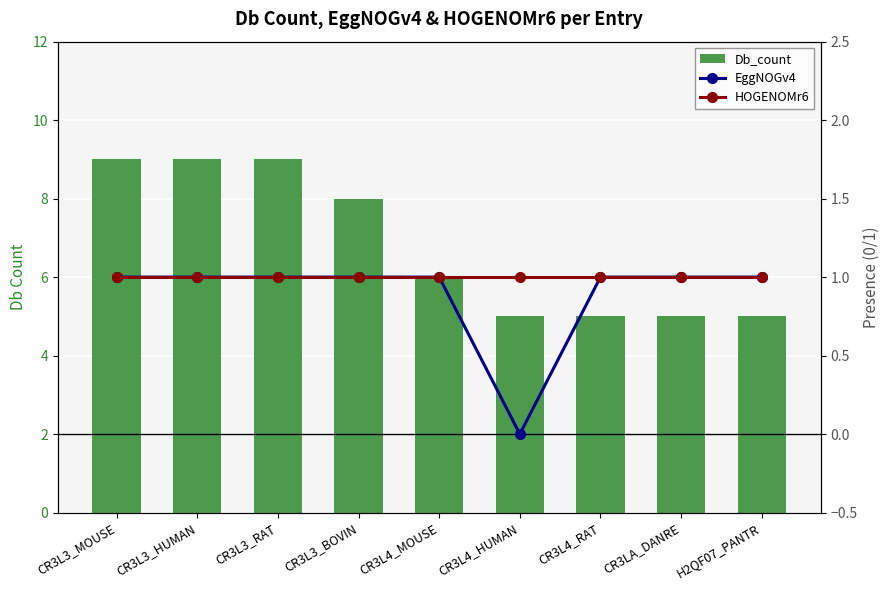

What is the lowest value of the Db_count series?

5